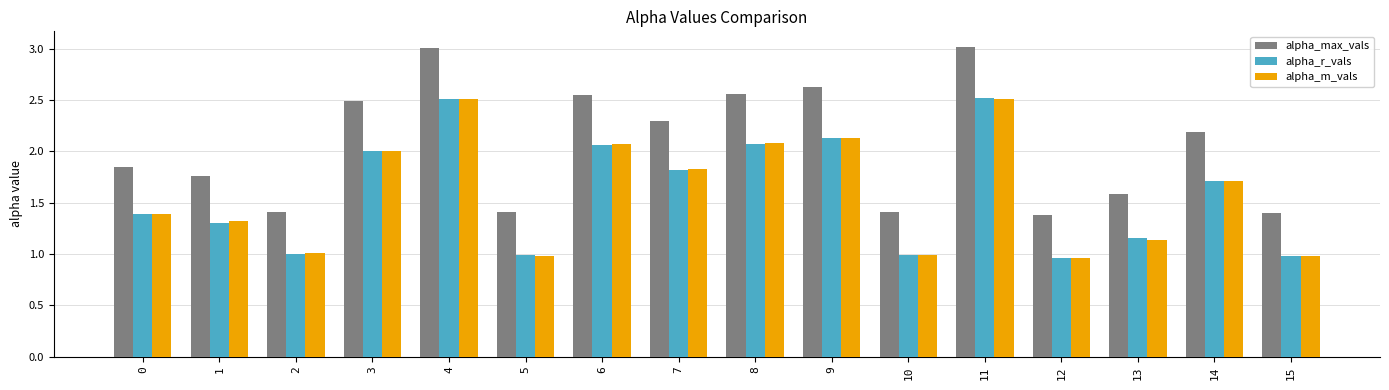

Count the number of categories in the chart.

16